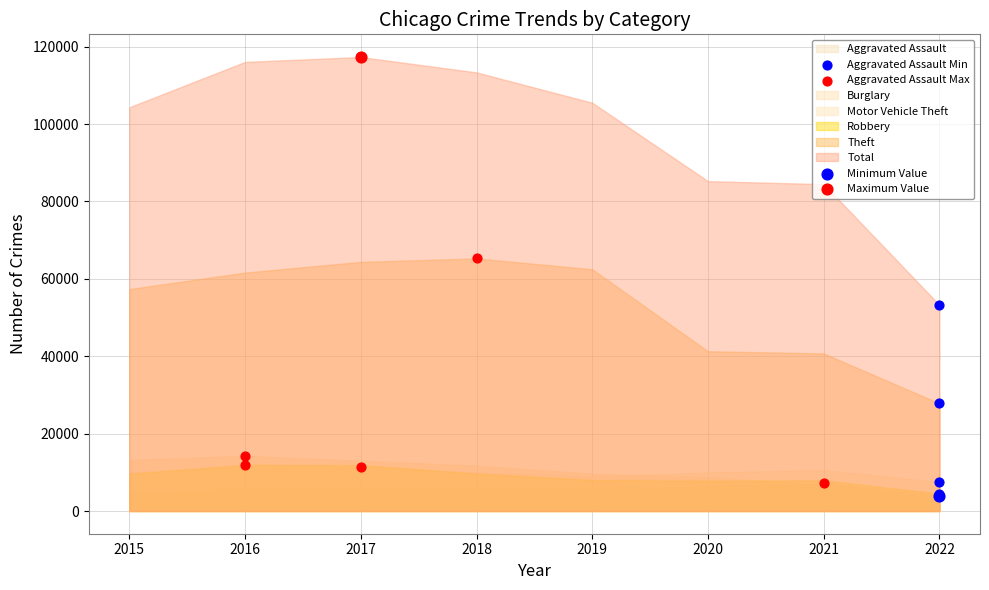

Which series reaches the minimum Y coordinate?

Aggravated Assault